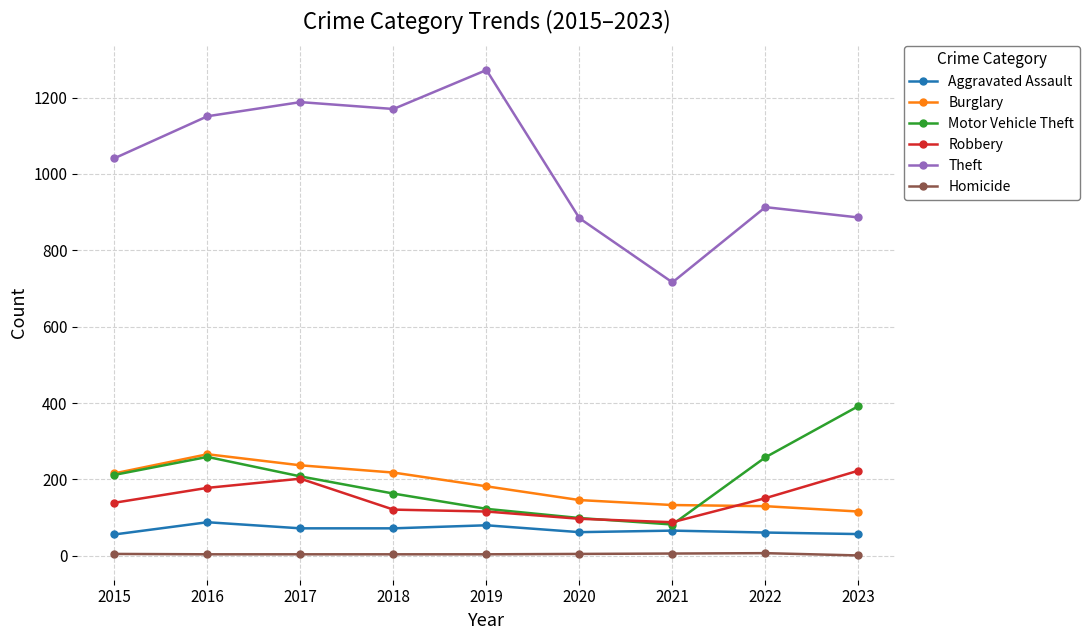

True or false: Theft has a value of 1151 at 2016.

True